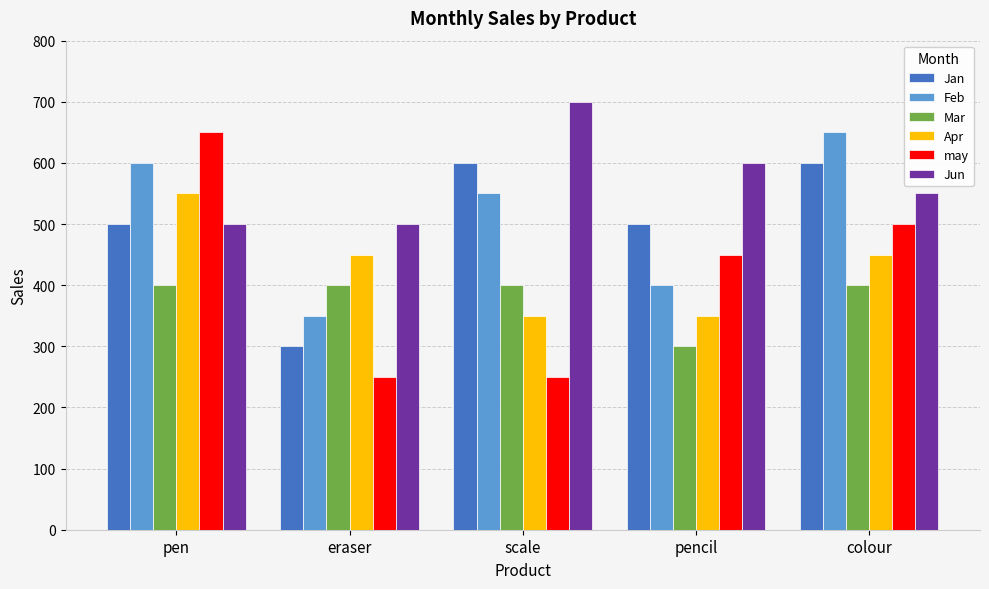

The value of Feb at pencil is 400. True or false?

True